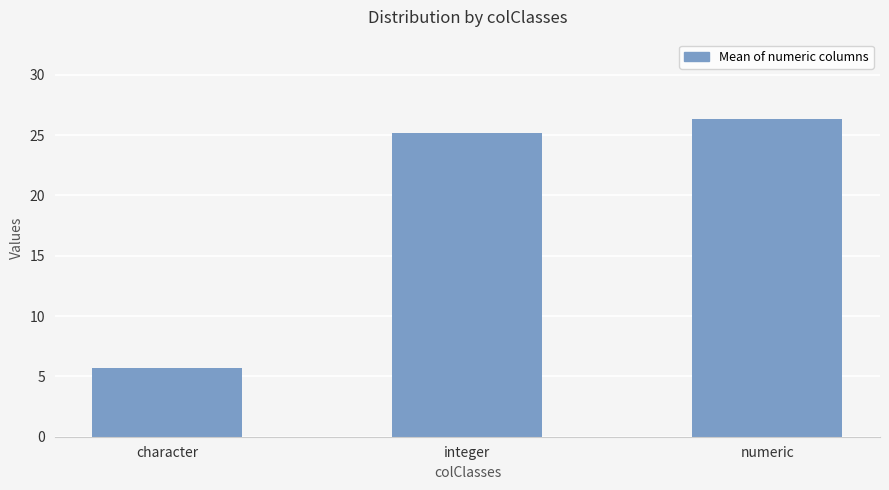

Between integer and numeric, which is larger?

numeric